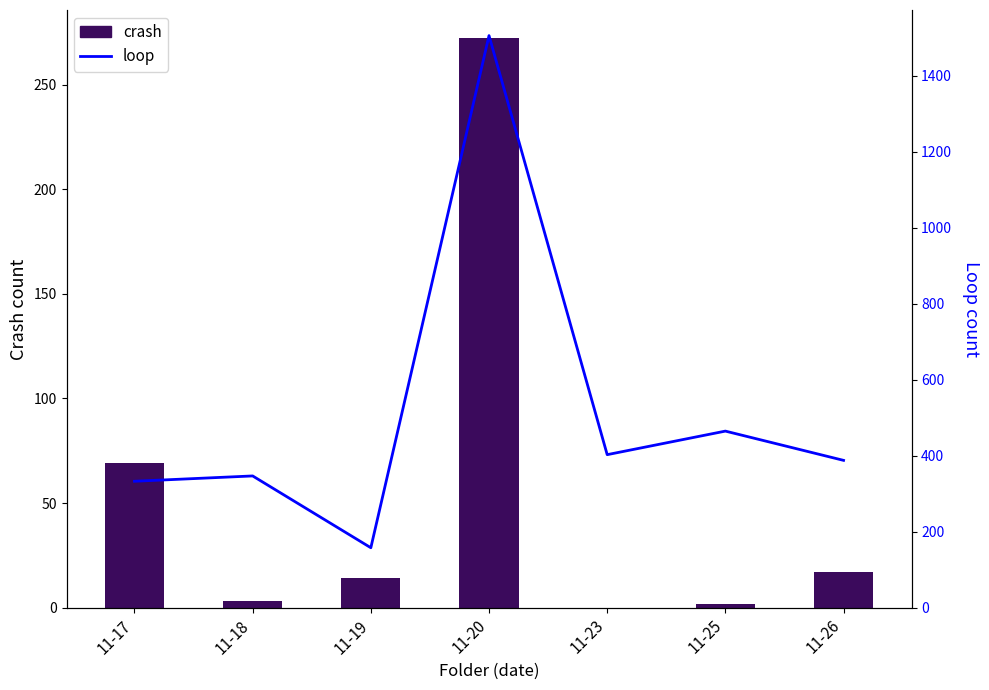

Reading left to right, list all the values displayed in this chart.

crash: 69	3	14	272	0	2	17
loop: 333	347	158	1506	403	465	388